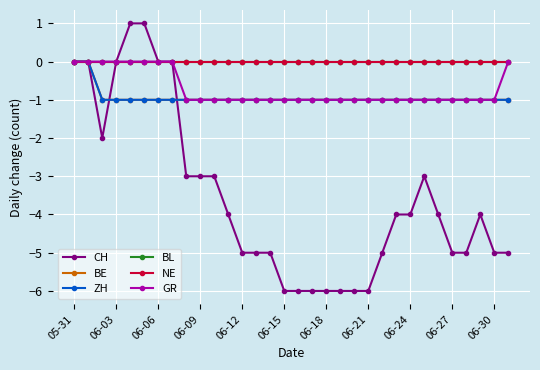

Reading left to right, extract all data points from this chart.

CH: 0	0	-2	0	1	1	0	0	-3	-3	-3	-4	-5	-5	-5	-6	-6	-6	-6	-6	-6	-6	-5	-4	-4	-3	-4	-5	-5	-4	-5	-5
BE: 0	0	-1	-1	-1	-1	-1	-1	-1	-1	-1	-1	-1	-1	-1	-1	-1	-1	-1	-1	-1	-1	-1	-1	-1	-1	-1	-1	-1	-1	-1	-1
ZH: 0	0	-1	-1	-1	-1	-1	-1	-1	-1	-1	-1	-1	-1	-1	-1	-1	-1	-1	-1	-1	-1	-1	-1	-1	-1	-1	-1	-1	-1	-1	-1
BL: 0	0	0	0	0	0	0	0	0	0	0	0	0	0	0	0	0	0	0	0	0	0	0	0	0	0	0	0	0	0	0	0
NE: 0	0	0	0	0	0	0	0	0	0	0	0	0	0	0	0	0	0	0	0	0	0	0	0	0	0	0	0	0	0	0	0
GR: 0	0	0	0	0	0	0	0	-1	-1	-1	-1	-1	-1	-1	-1	-1	-1	-1	-1	-1	-1	-1	-1	-1	-1	-1	-1	-1	-1	-1	0